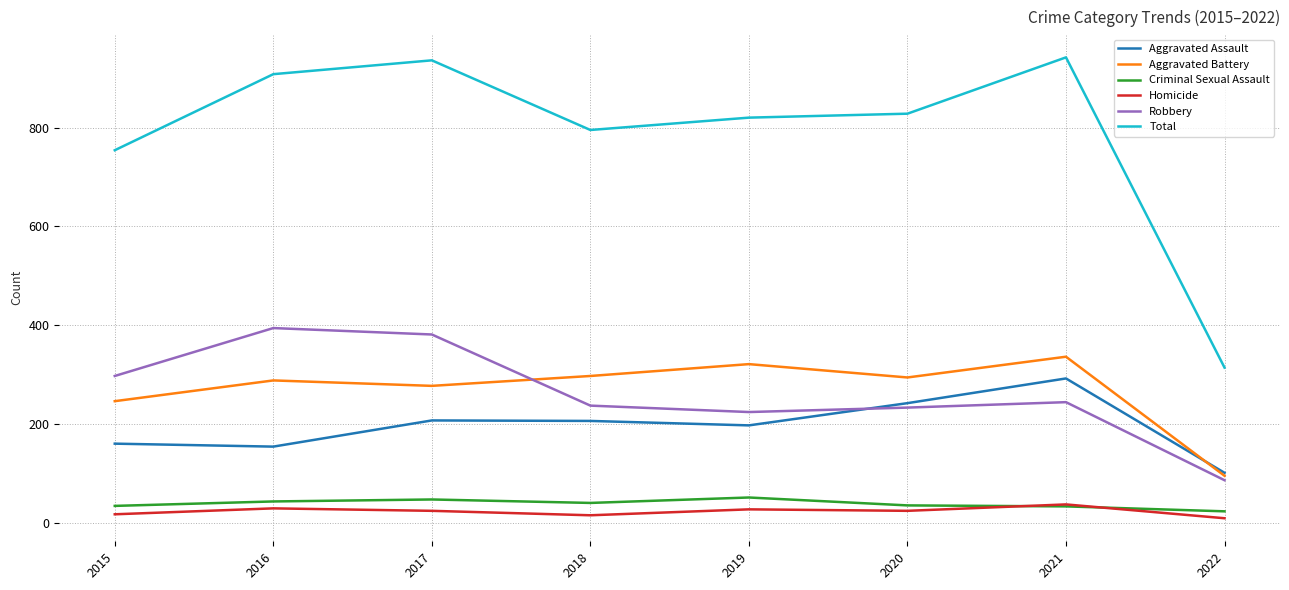

Which series has the largest total across all categories?

Total